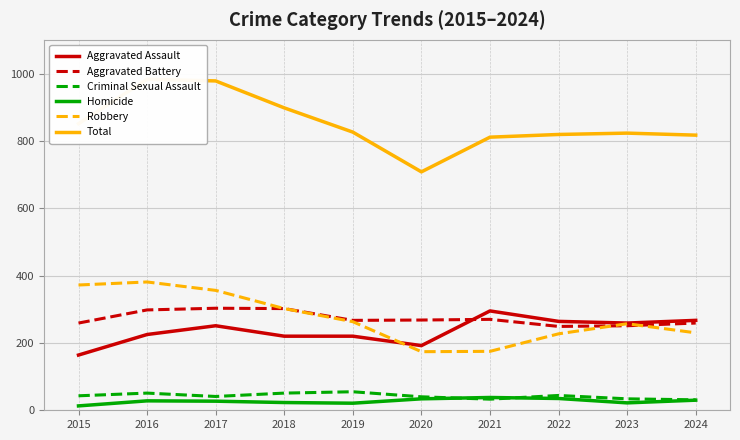

What is the sum of all Robbery values?

2737